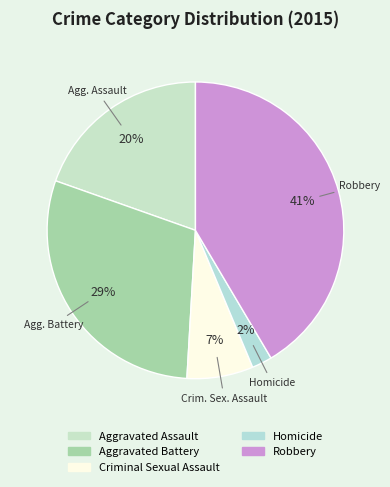

Does Aggravated Battery account for over 50% of the chart?

No